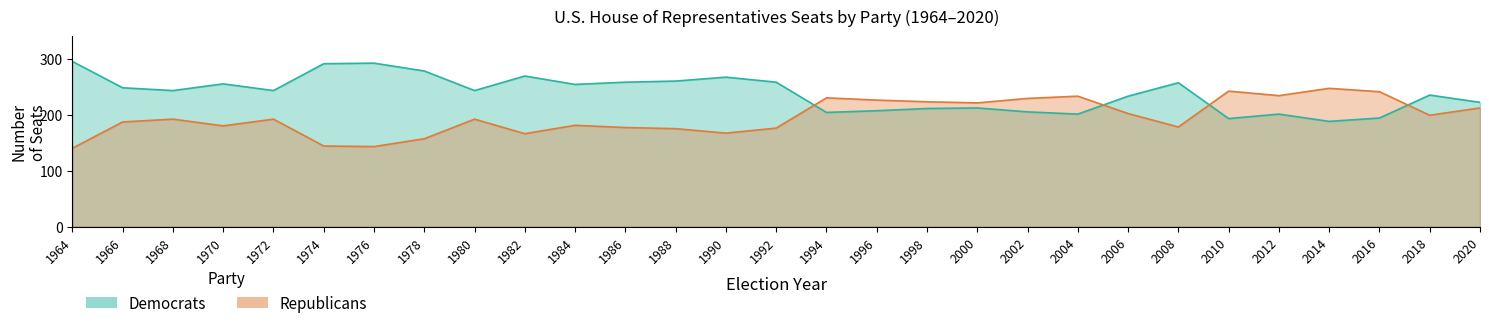

What is the difference between the Republicans values at 2014 and 1990?

80